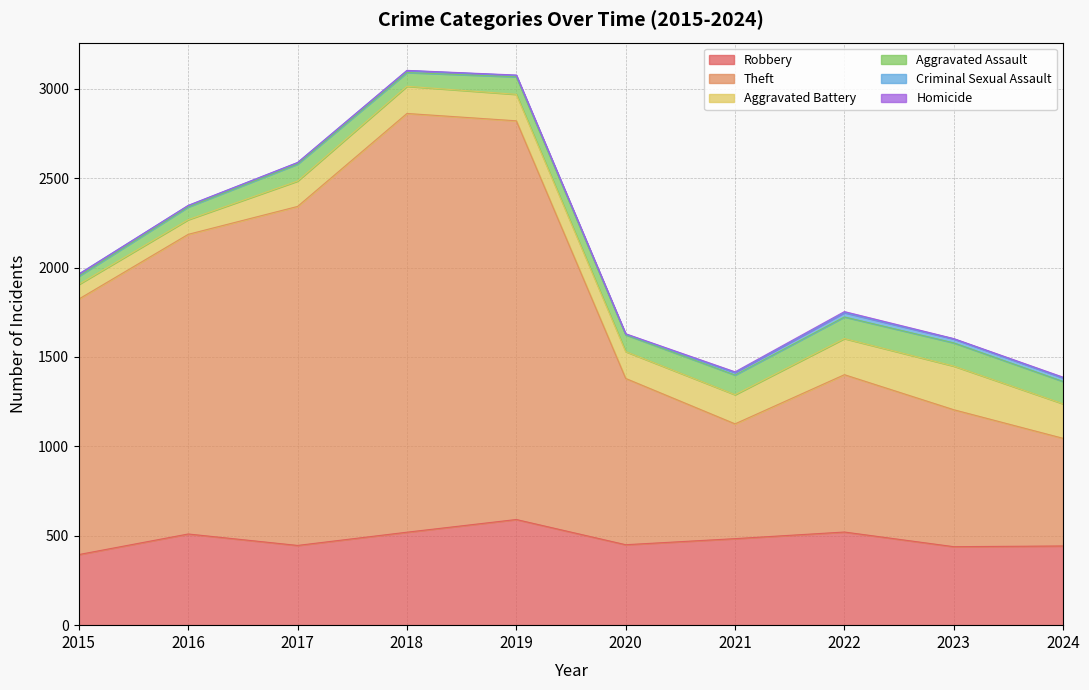

True or false: Aggravated Battery has a value of 152 at 2018.

True